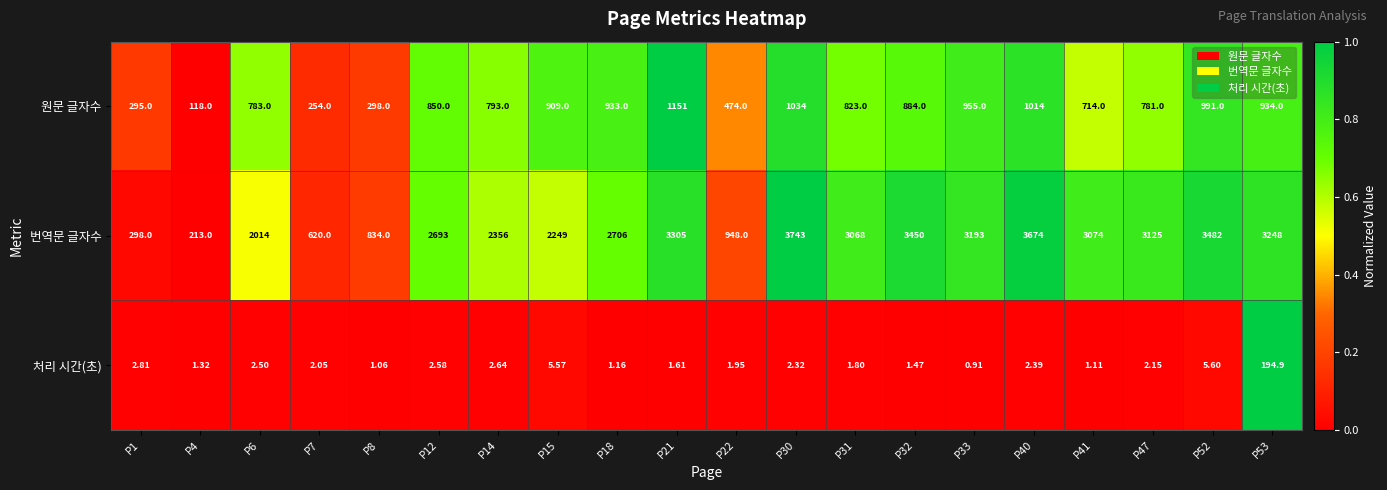

Rank the series by their maximum value, from lowest to highest.

처리 시간(초), 원문 글자수, 번역문 글자수